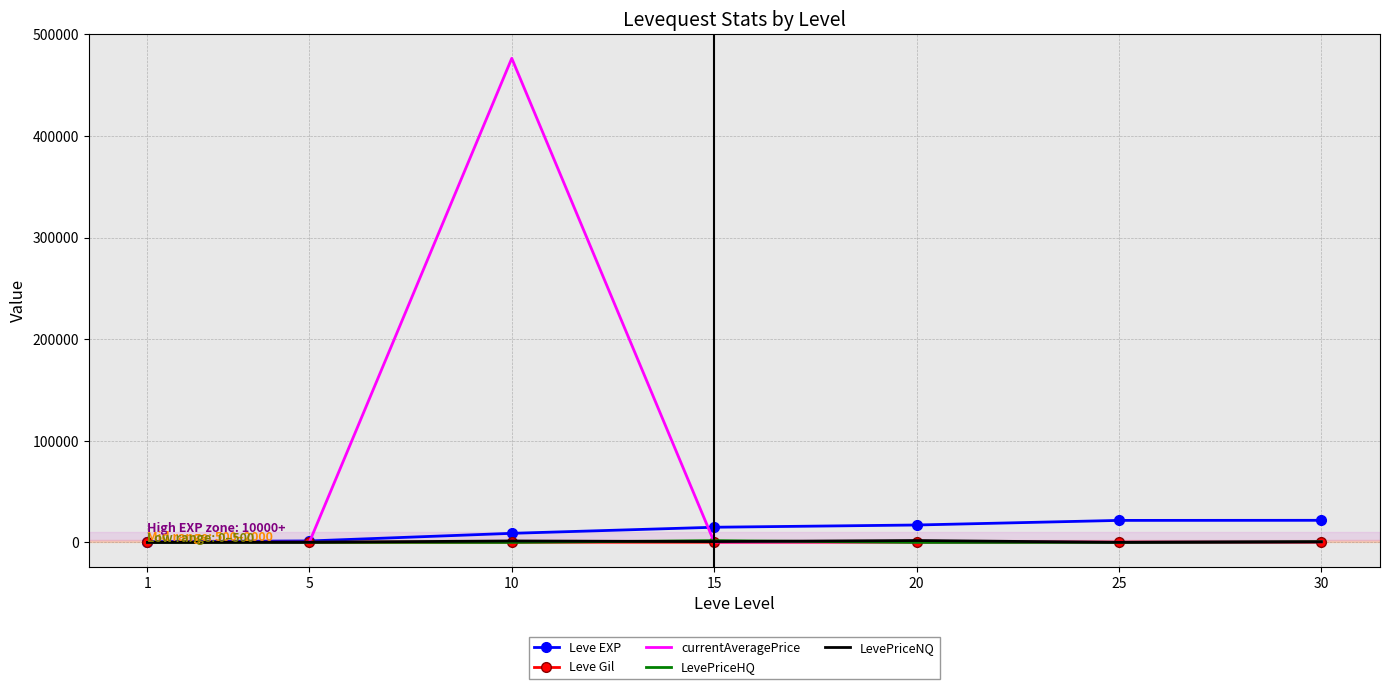

True or false: Leve EXP has a value of 14920.0 at 15.

True